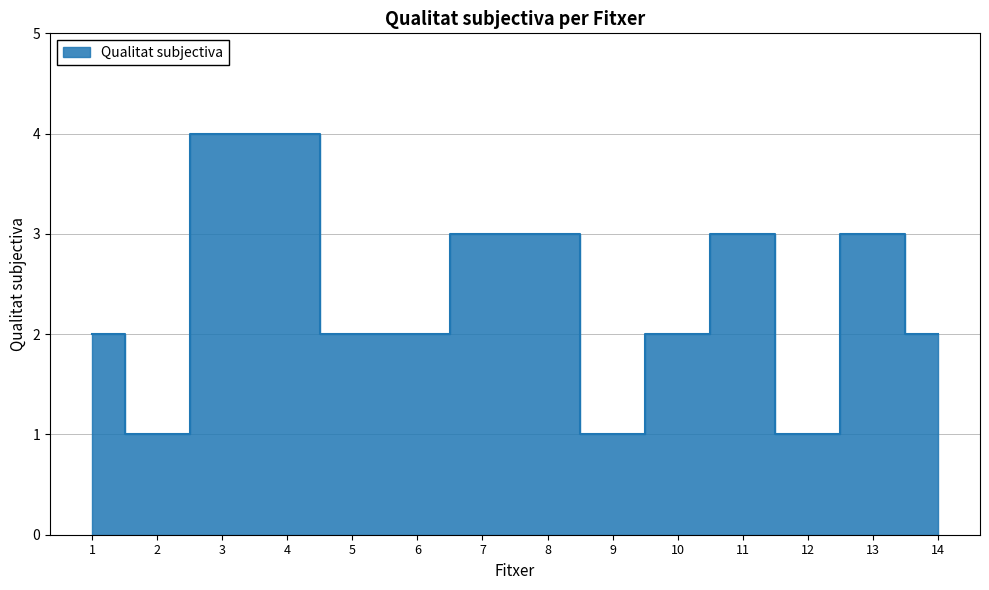

How many values are between 2 and 3?

9